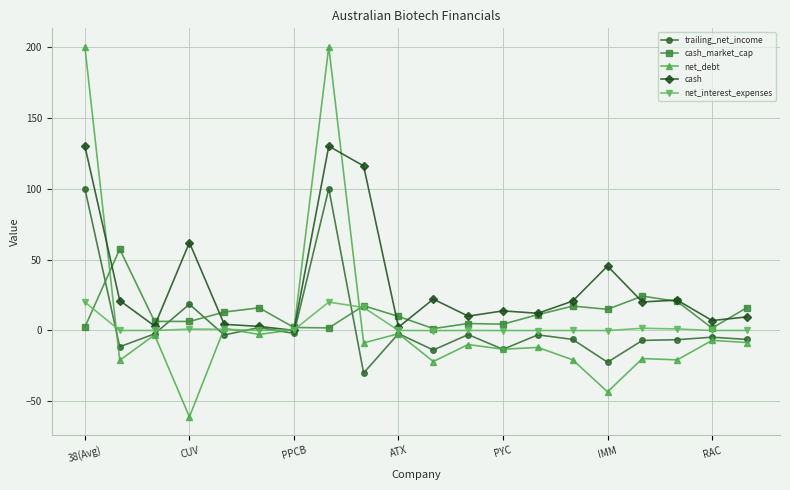

True or false: net_interest_expenses has more than 2 interior local peaks.

True